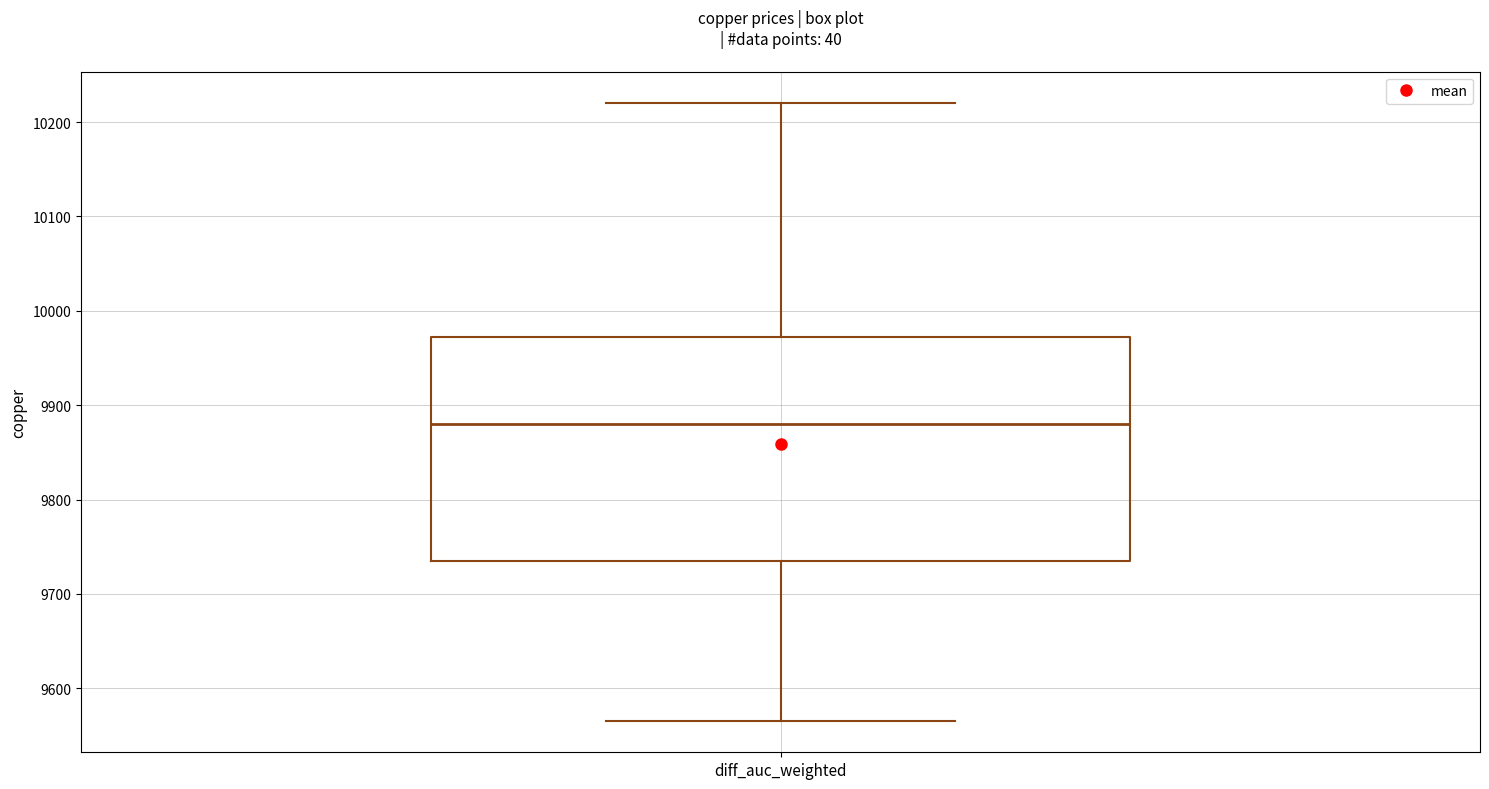

Where does the upper whisker of the box for diff_auc_weighted end on the y-axis? The values are not printed on the chart, so give them approximately, as read against the axis.

10220